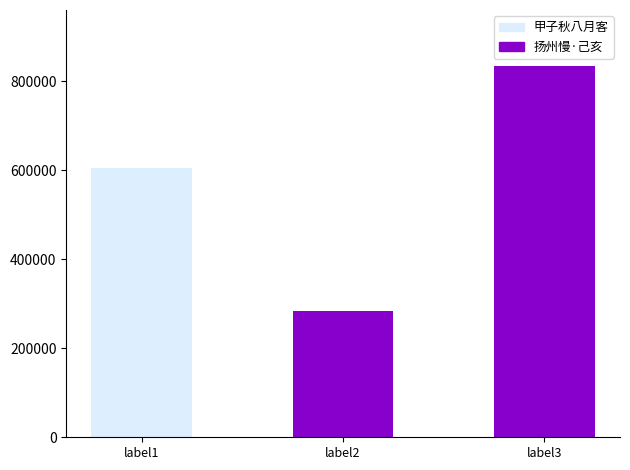

True or false: the data shows 835167 at 扬州慢 己亥八月客扬州，用石帚韵，呈江蓉舫年丈.

True